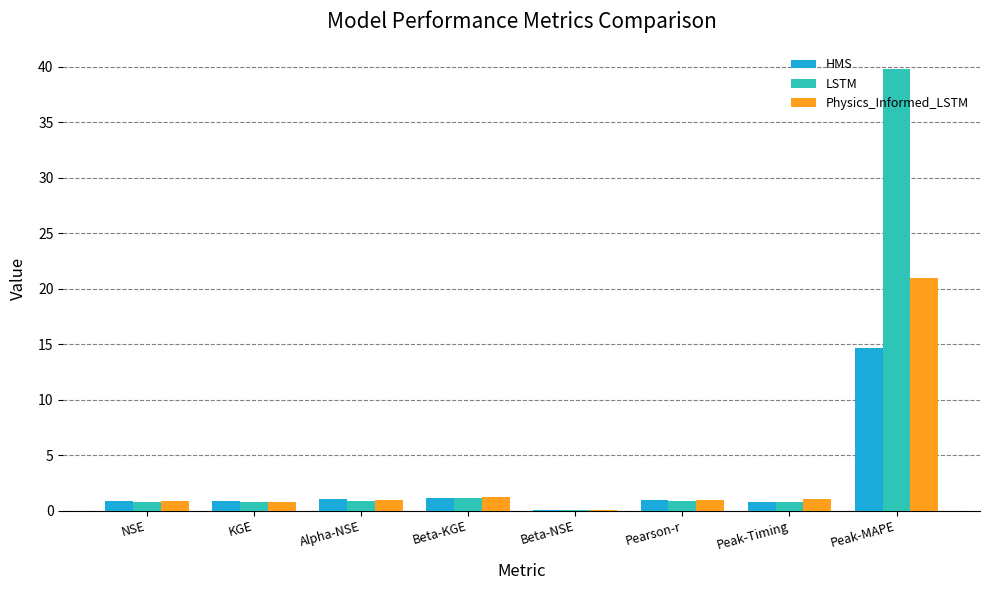

Read the HMS value at Pearson-r.

0.9